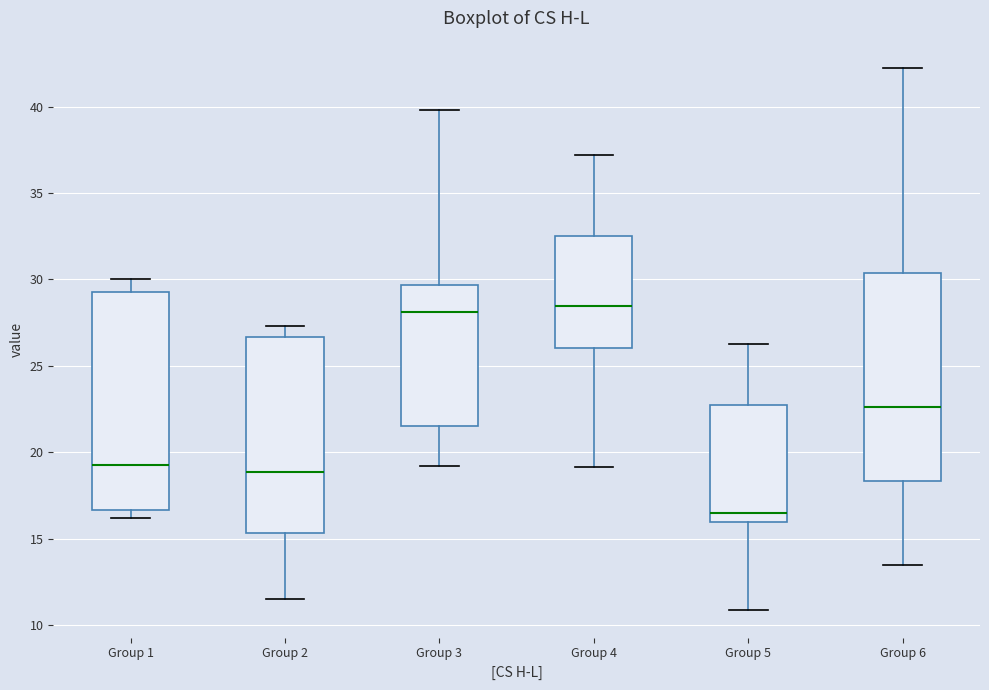

Which box is the tallest, from its lower edge to its upper edge?

Group 1